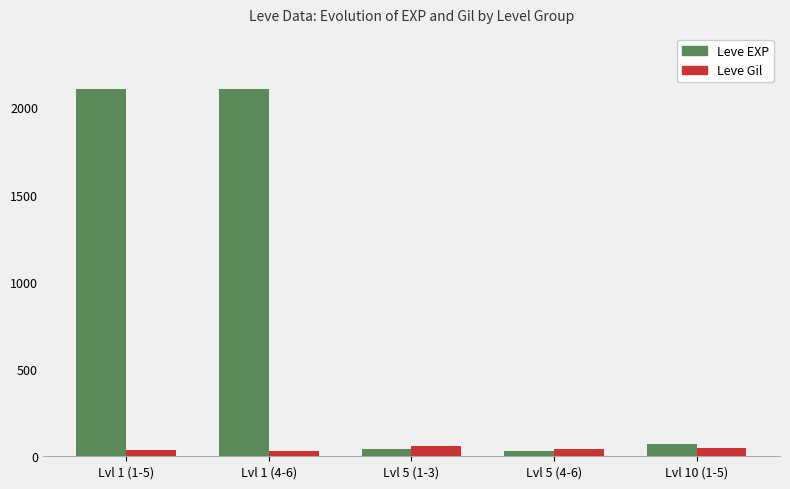

What is the maximum value shown in the chart?

2106